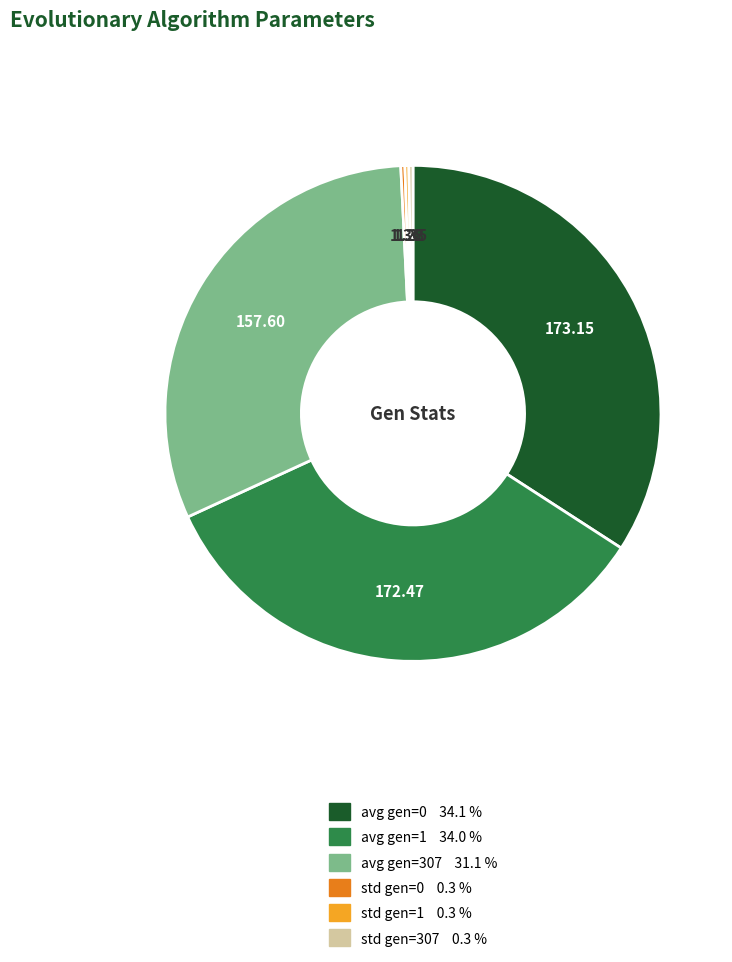

Does avg gen=0 represent more than half of the total?

No